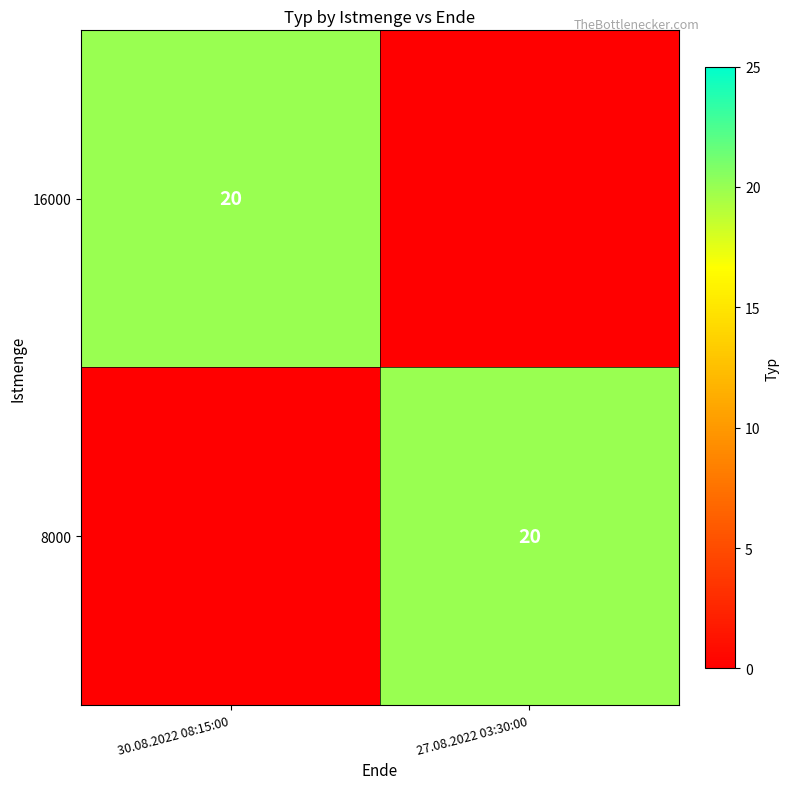

At which category does the chart reach its minimum across all series?

27.08.2022 03:30:00